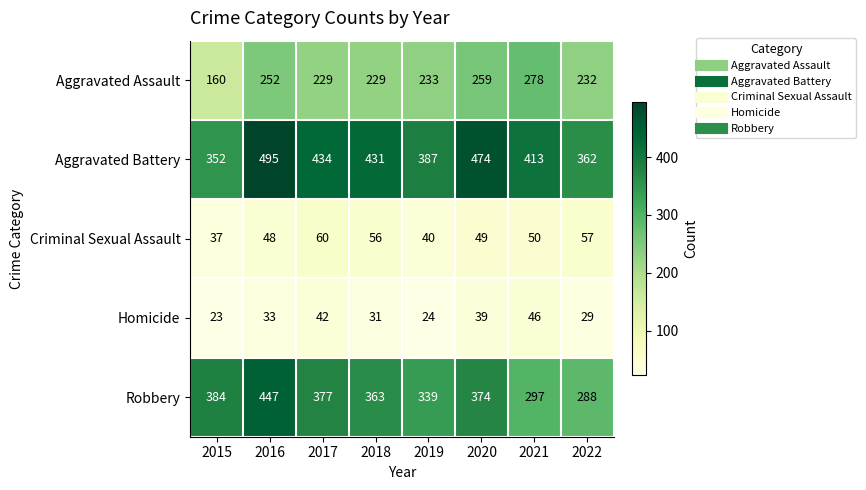

Which label corresponds to the largest value in the chart?

2016